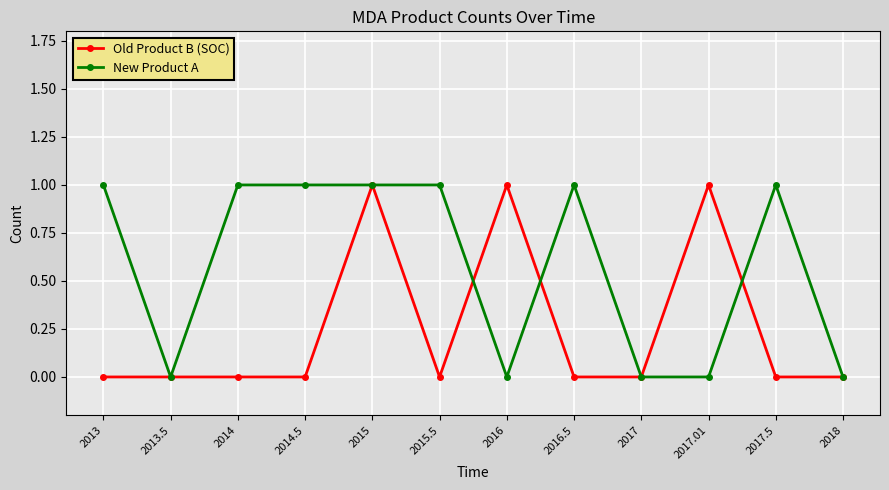

The New Product A series shows 0 at 2017. True or false?

True